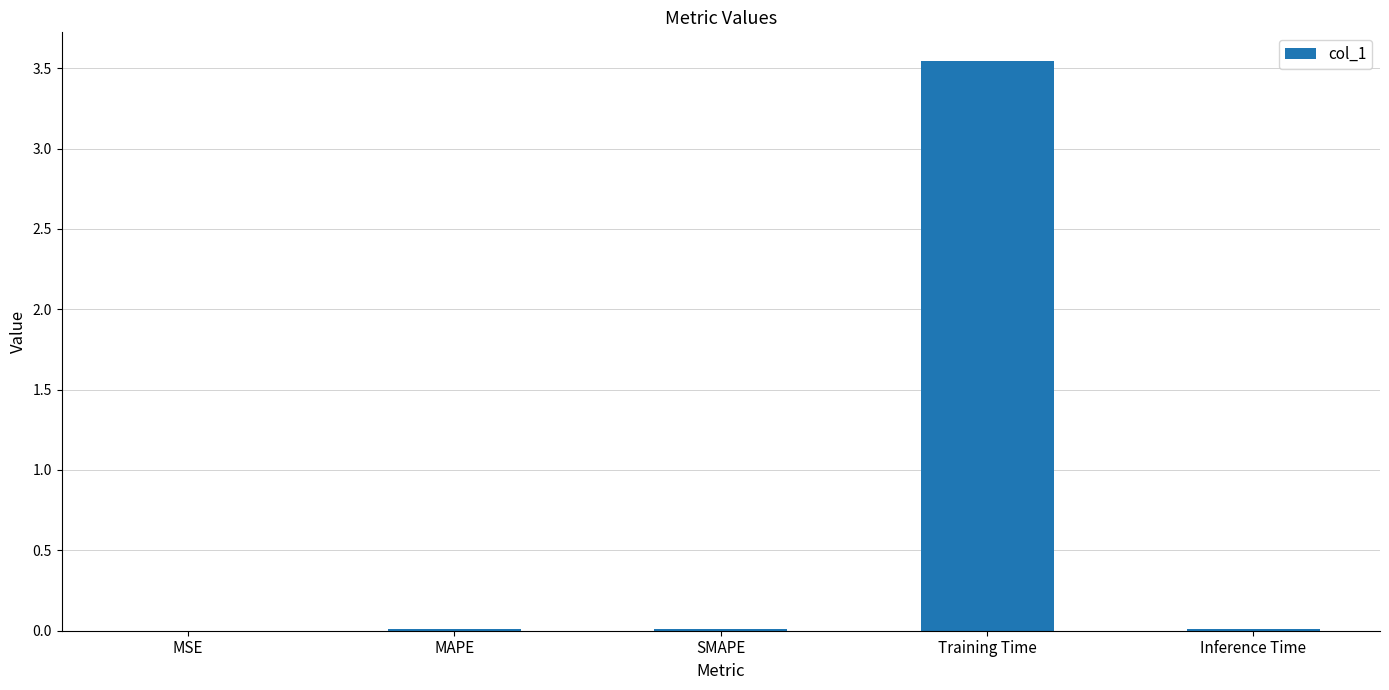

What is the change in value from SMAPE to Training Time?

+3.5